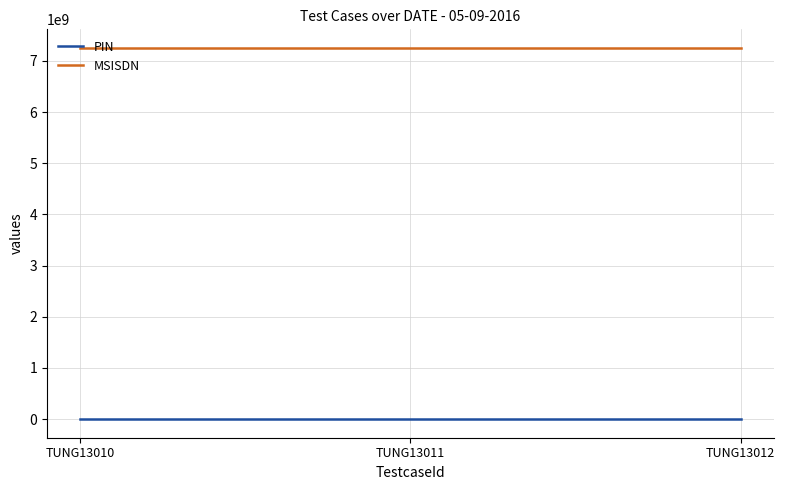

Rank the series by their average value, from highest to lowest.

MSISDN, PIN